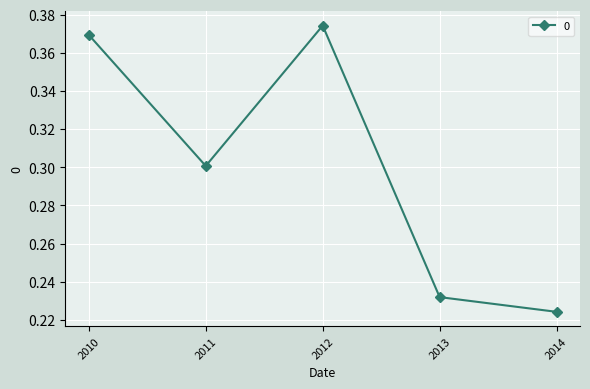

What is the average value?

0.3